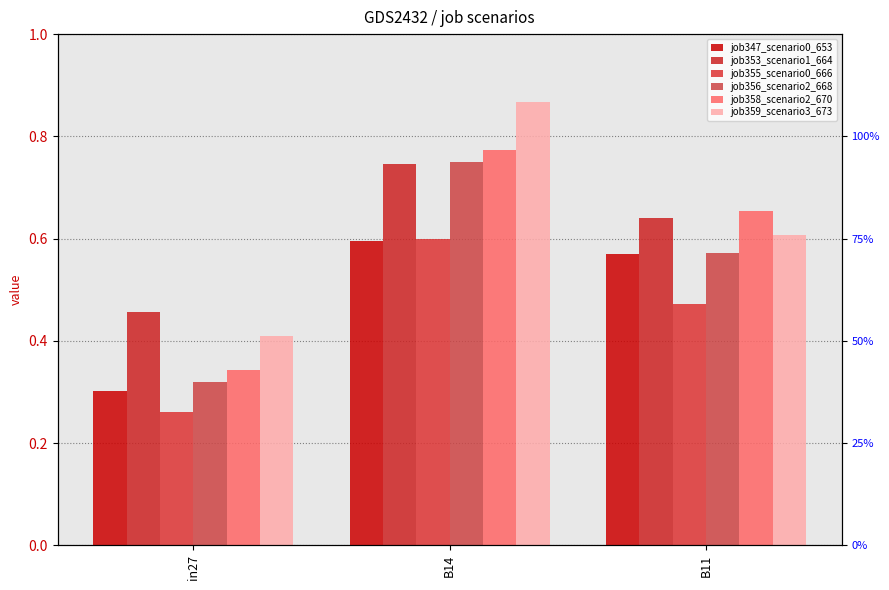

Reading left to right, list all the values displayed in this chart.

job347_scenario0_653: 0.3	0.6	0.6
job353_scenario1_664: 0.5	0.7	0.6
job355_scenario0_666: 0.3	0.6	0.5
job356_scenario2_668: 0.3	0.8	0.6
job358_scenario2_670: 0.3	0.8	0.7
job359_scenario3_673: 0.4	0.9	0.6